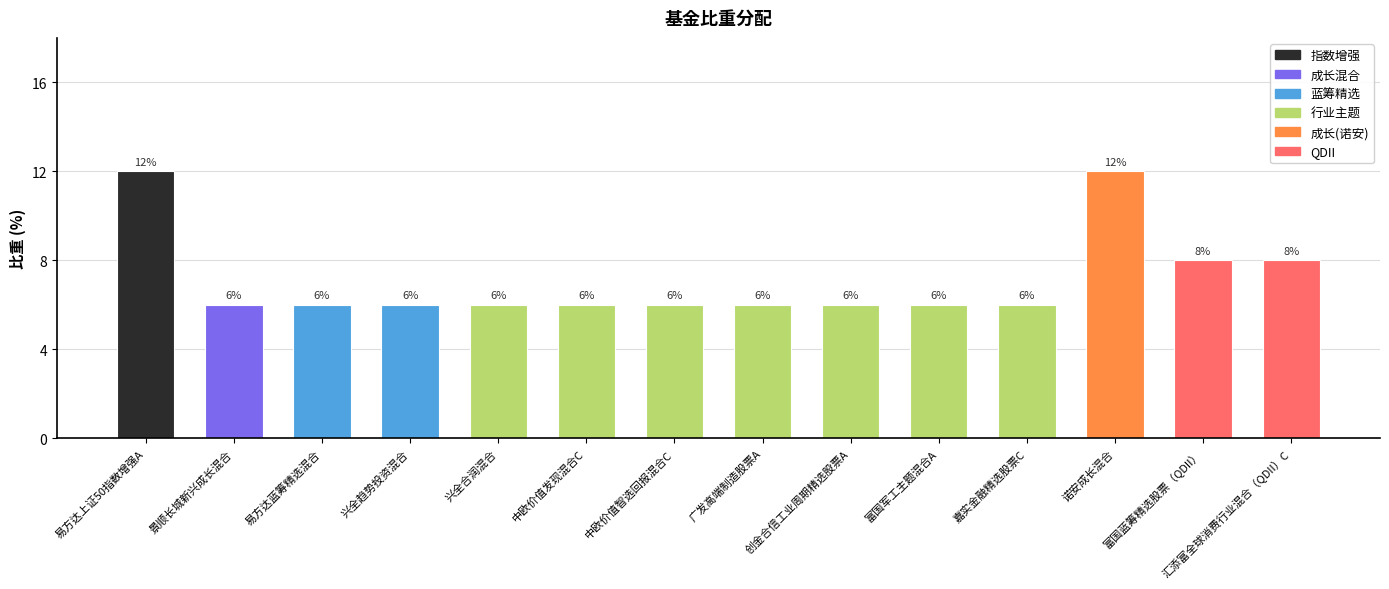

The chart shows a value of 12 at 诺安成长混合. True or false?

True